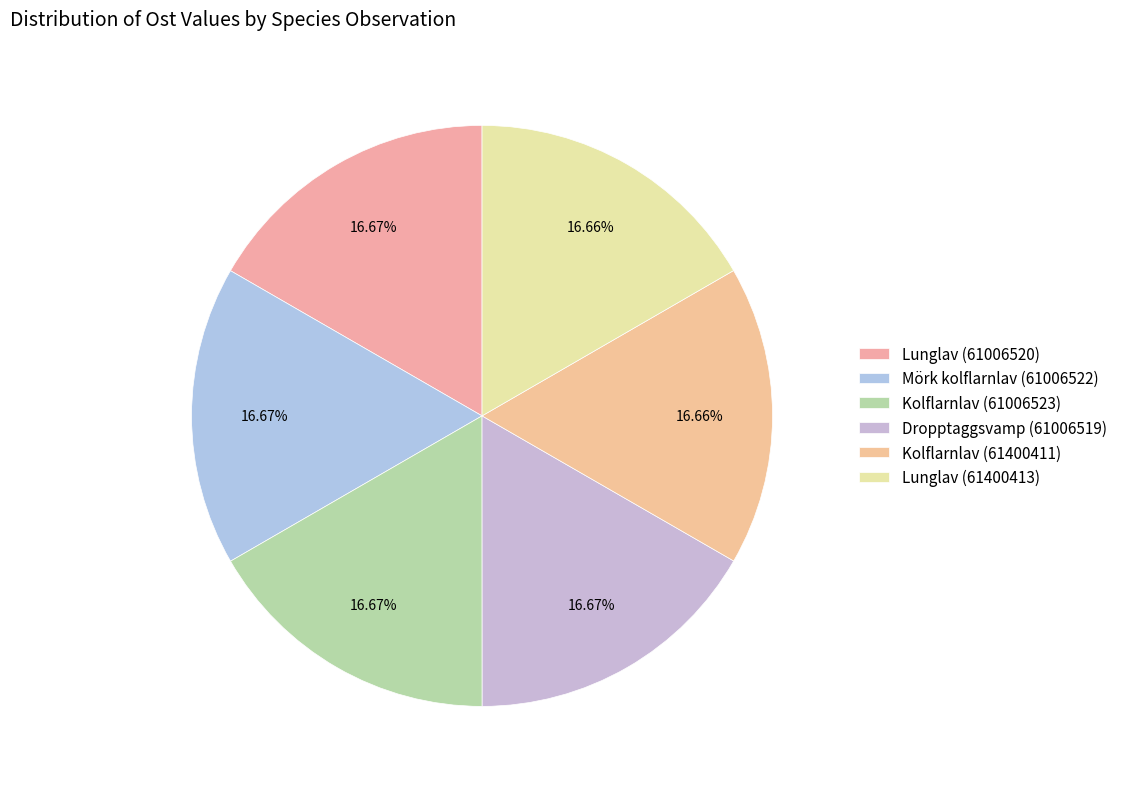

The Kolflarnlav (61400411) slice represents 26% of the pie. True or false?

False